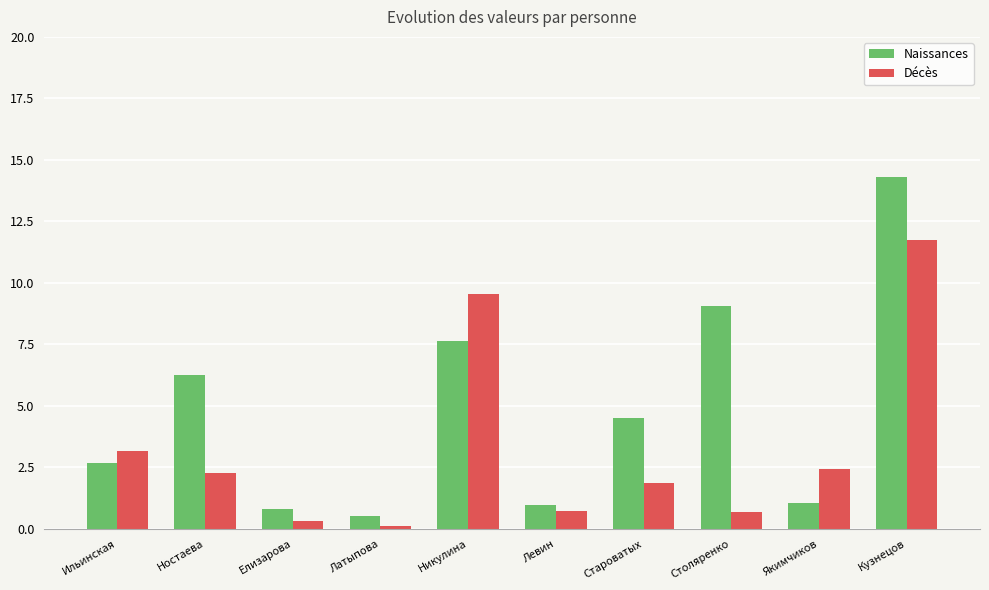

What is the total value across all series at Латыпова?

0.7